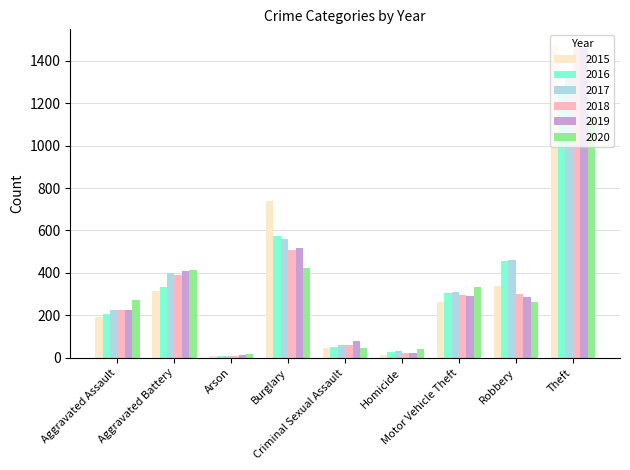

What is the value of the 2017 bar at the 6th from the left?

33